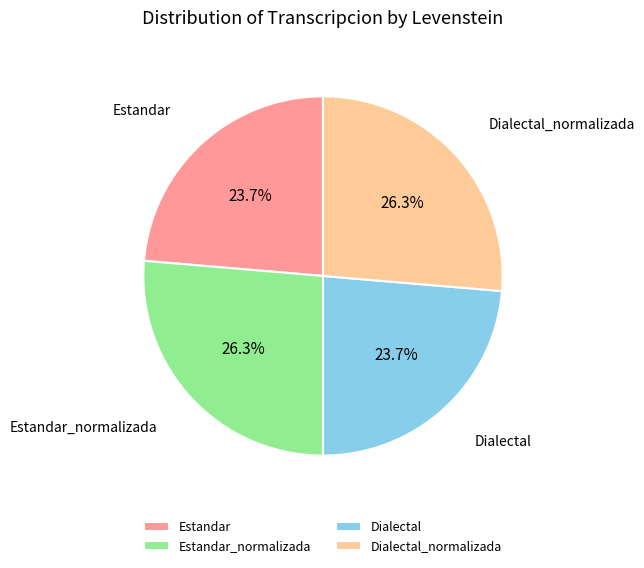

Combined, what portion of the pie is Estandar and Estandar_normalizada?

50.0%